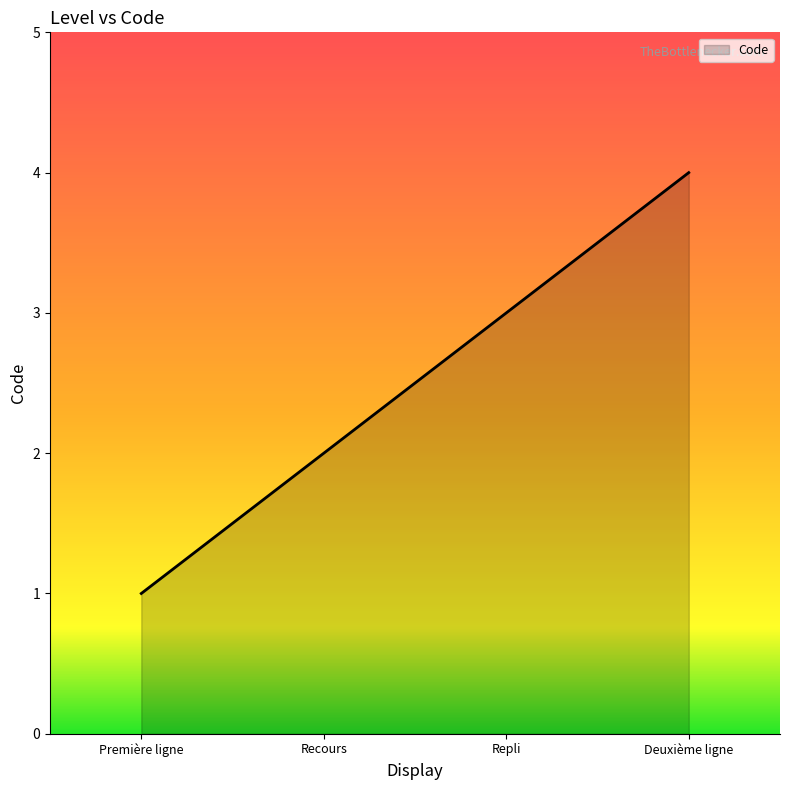

What is the sum of the values at Deuxième ligne and Repli?

7